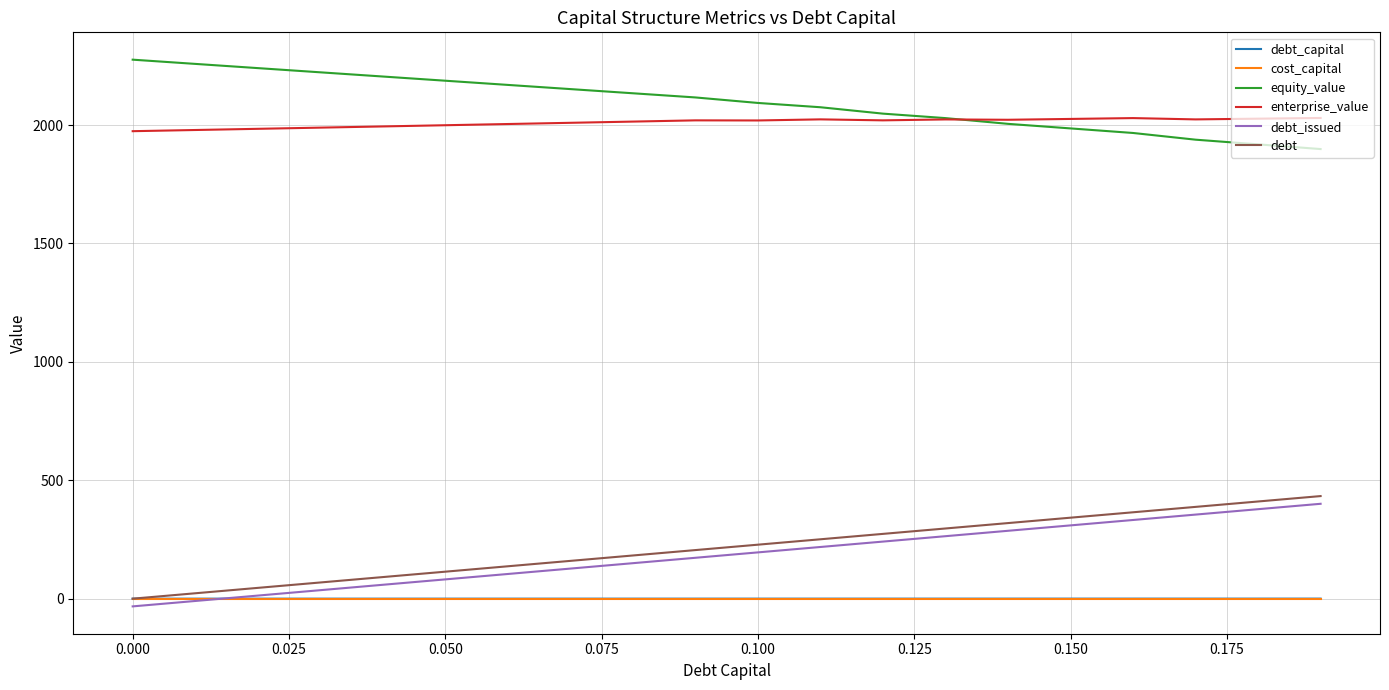

How many lines are shown in the chart?

6